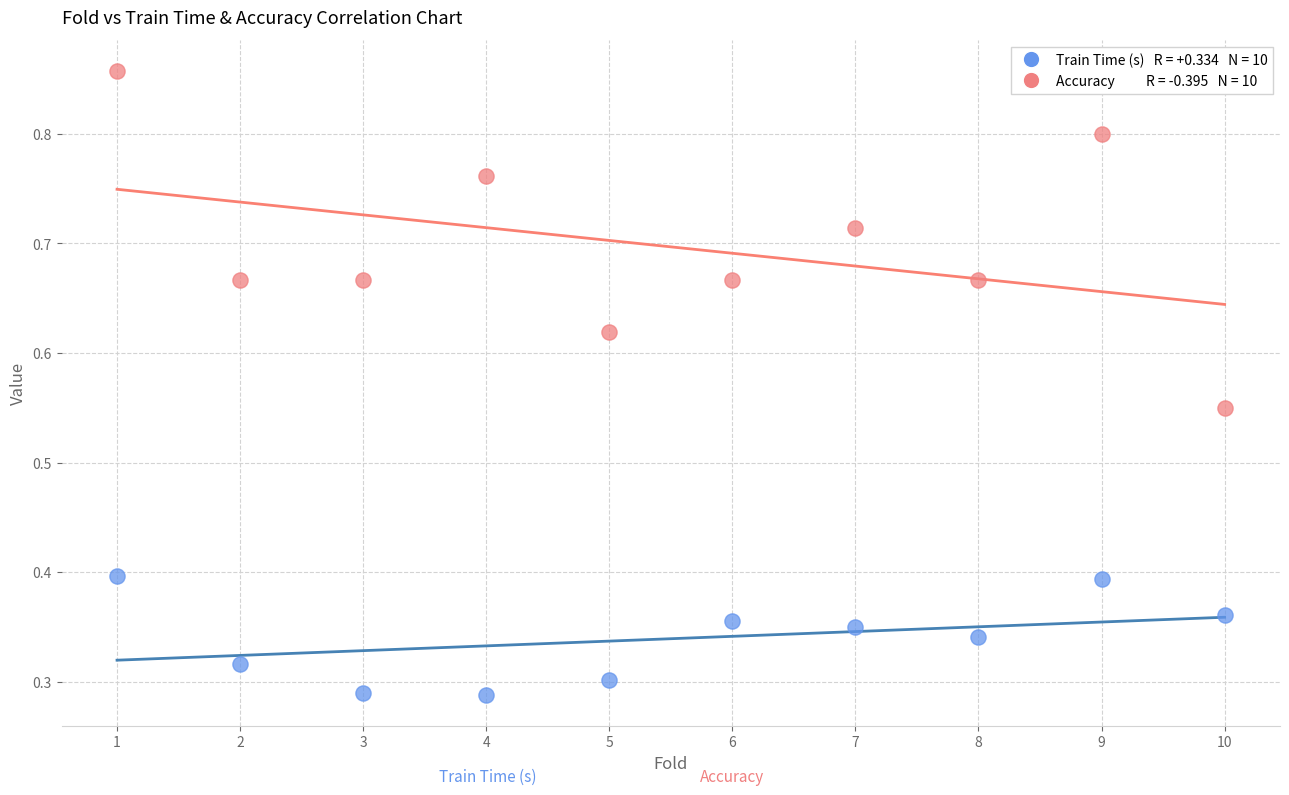

Across all data points, what is the range of X values (max minus min)?

9.0